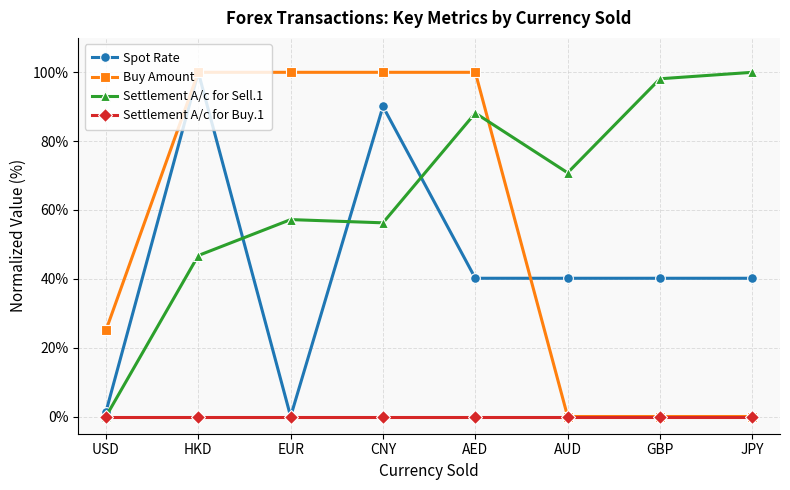

True or false: Buy Amount has more than 0 interior local peaks.

True